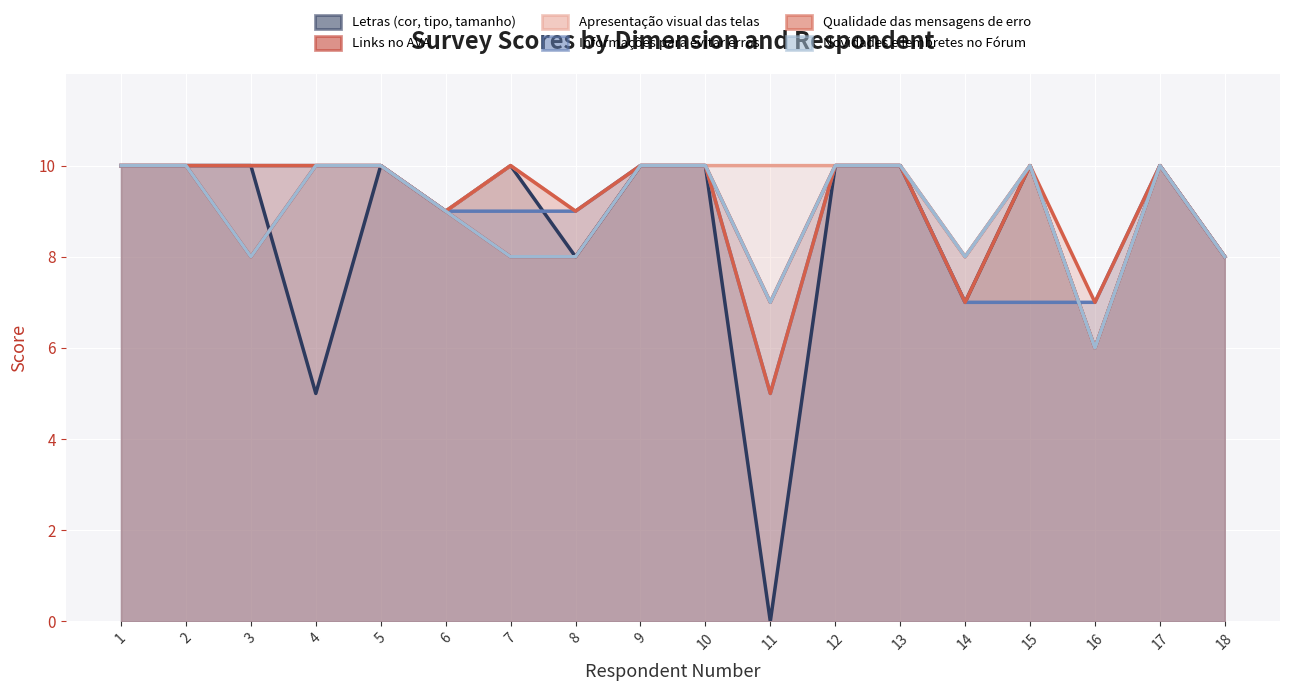

Between 12 and 8, which is larger?

12